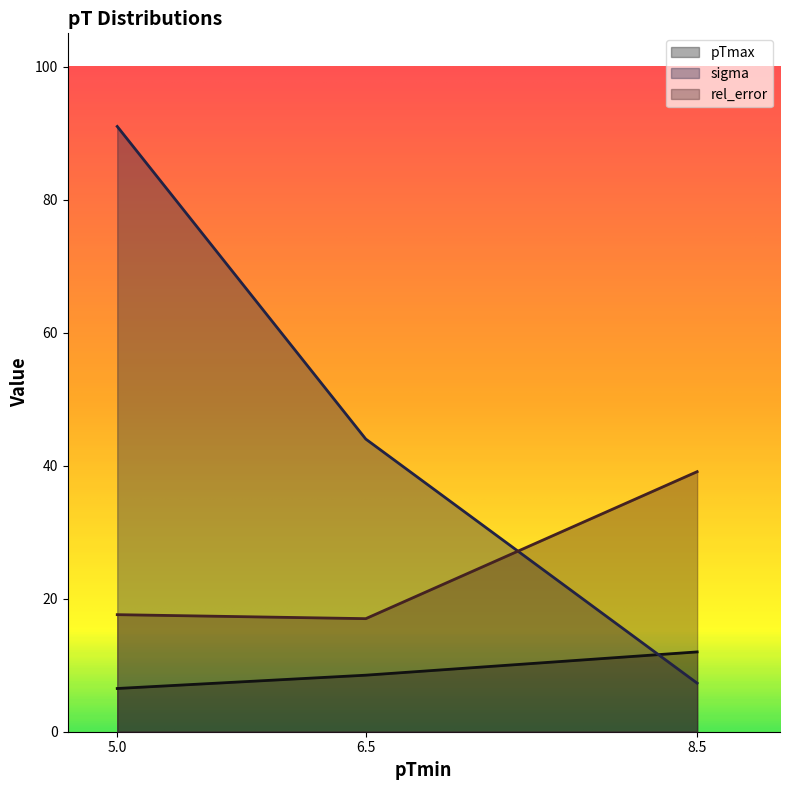

What is the label of the 2nd point from the left?

6.5